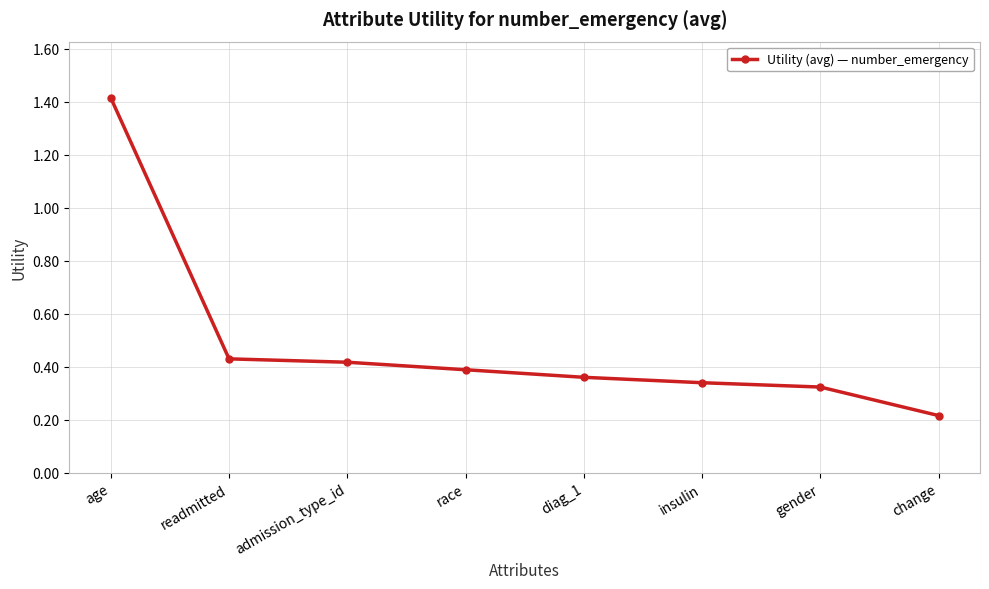

Count the values in the range 0 to 1.

7